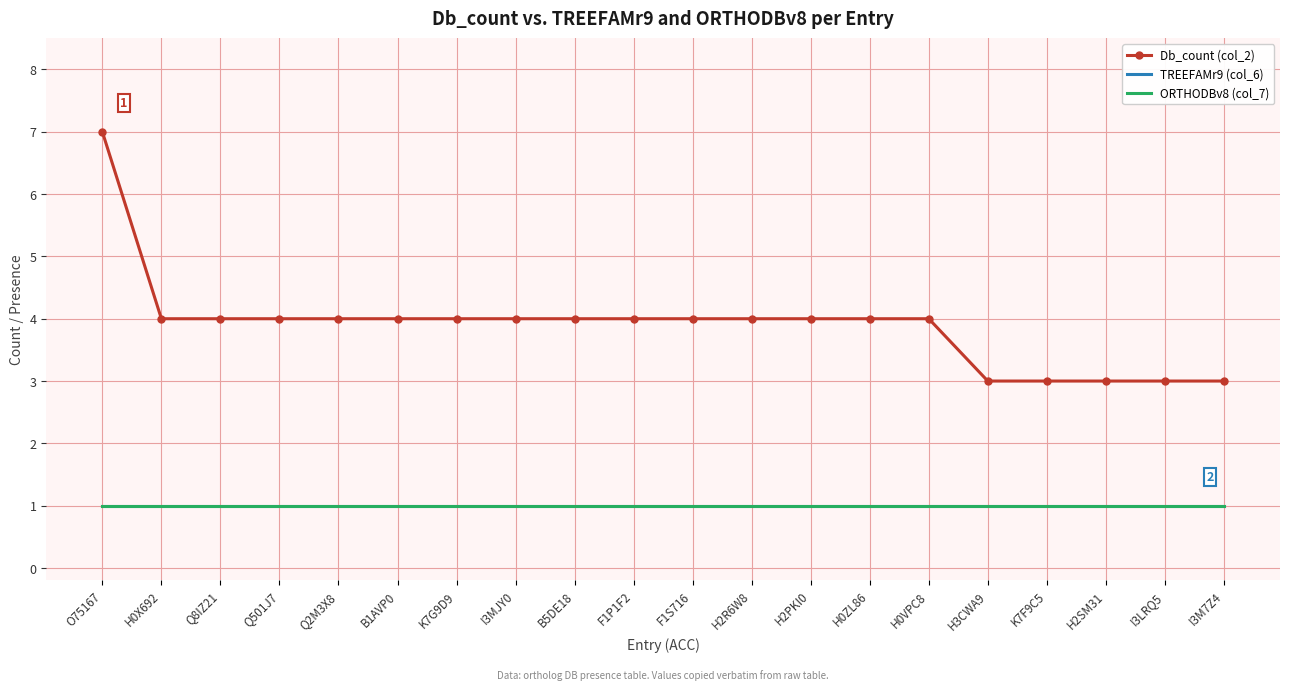

Reading left to right, what are all the values shown in this chart?

Db_count (col_2): O75167=7	H0X692=4	Q8IZ21=4	Q501J7=4	Q2M3X8=4	B1AVP0=4	K7G9D9=4	I3MJY0=4	B5DE18=4	F1P1F2=4	F1S716=4	H2R6W8=4	H2PKI0=4	H0ZL86=4	H0VPC8=4	H3CWA9=3	K7F9C5=3	H2SM31=3	I3LRQ5=3	I3M7Z4=3
TREEFAMr9 (col_6): O75167=1	H0X692=1	Q8IZ21=1	Q501J7=1	Q2M3X8=1	B1AVP0=1	K7G9D9=1	I3MJY0=1	B5DE18=1	F1P1F2=1	F1S716=1	H2R6W8=1	H2PKI0=1	H0ZL86=1	H0VPC8=1	H3CWA9=1	K7F9C5=1	H2SM31=1	I3LRQ5=1	I3M7Z4=1
ORTHODBv8 (col_7): O75167=1	H0X692=1	Q8IZ21=1	Q501J7=1	Q2M3X8=1	B1AVP0=1	K7G9D9=1	I3MJY0=1	B5DE18=1	F1P1F2=1	F1S716=1	H2R6W8=1	H2PKI0=1	H0ZL86=1	H0VPC8=1	H3CWA9=1	K7F9C5=1	H2SM31=1	I3LRQ5=1	I3M7Z4=1